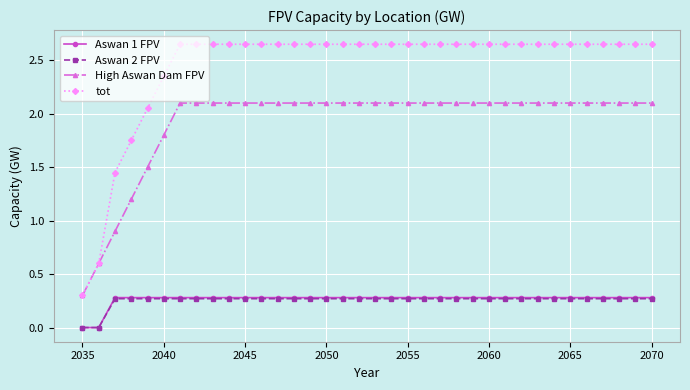

Does the chart have visible grid lines?

Yes